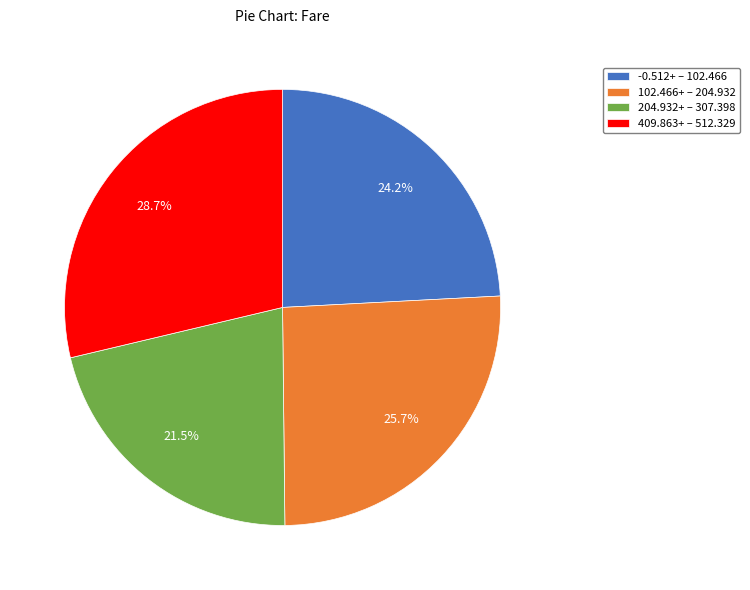

What portion of the pie excludes 409.863+ – 512.329?

71.3%